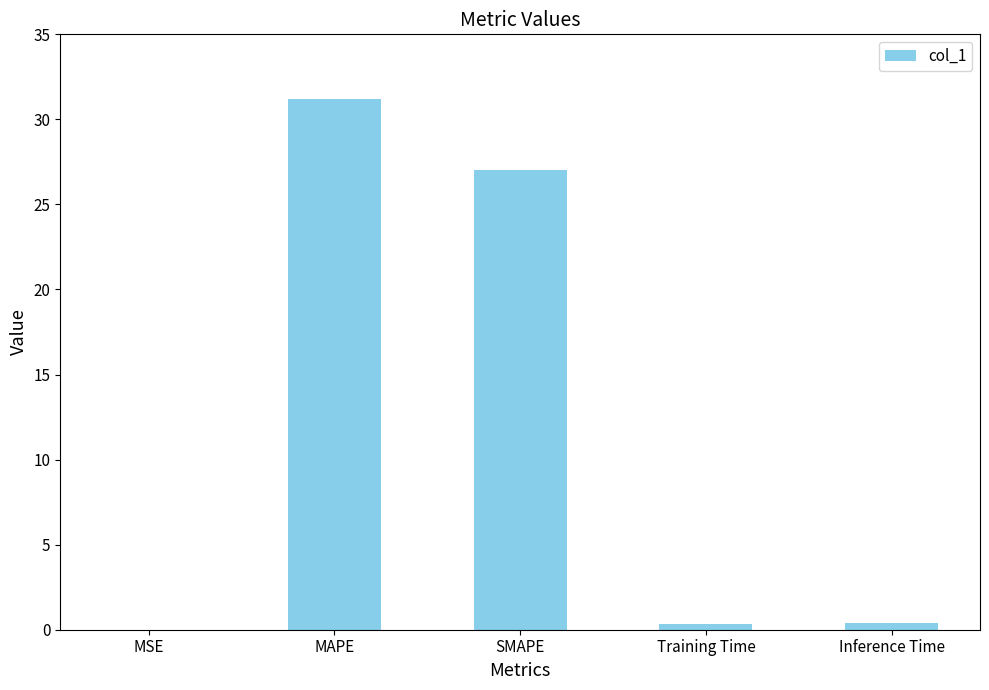

What is the sum of all values?

59.0